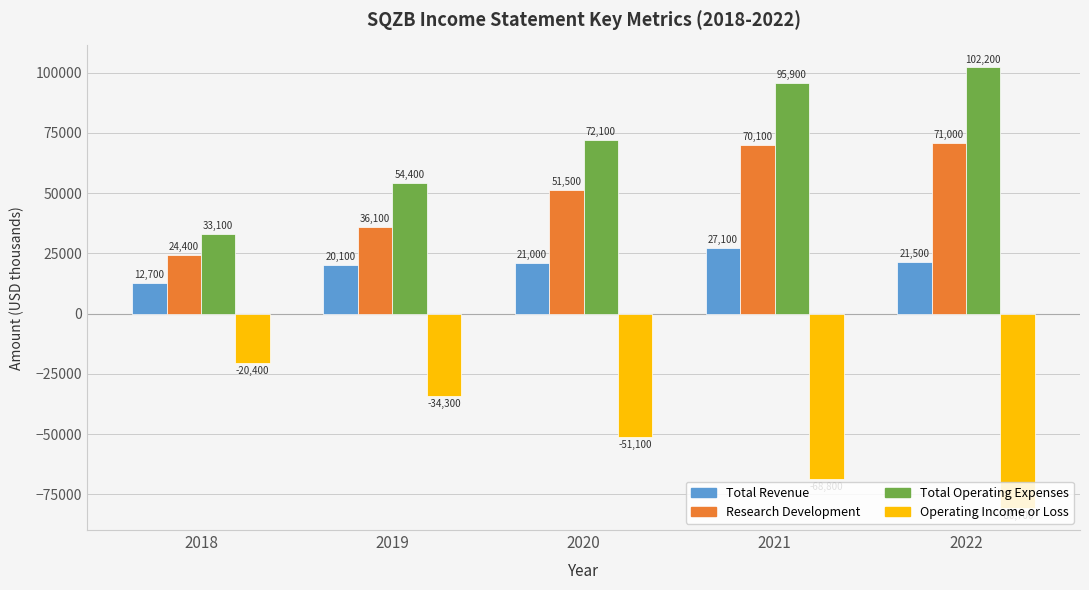

What is the sum of the Research Development values at 2020 and 2022?

122500